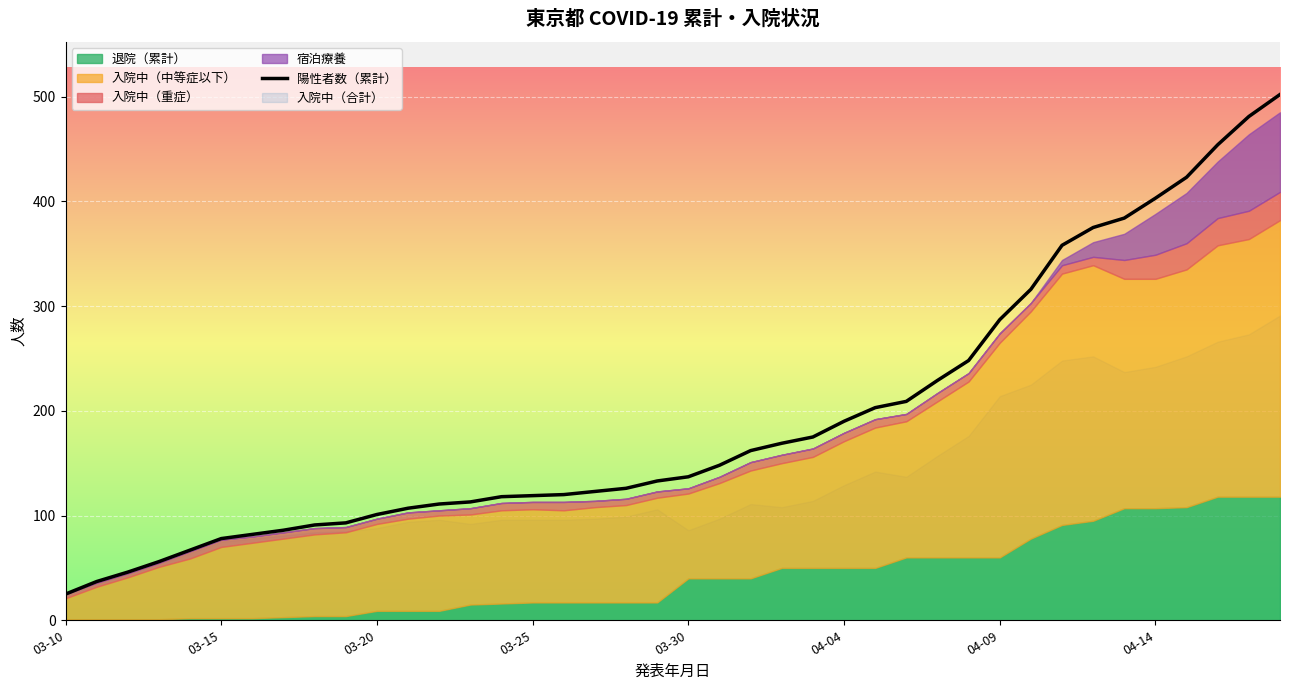

True or false: the data shows 226 at 32.

False